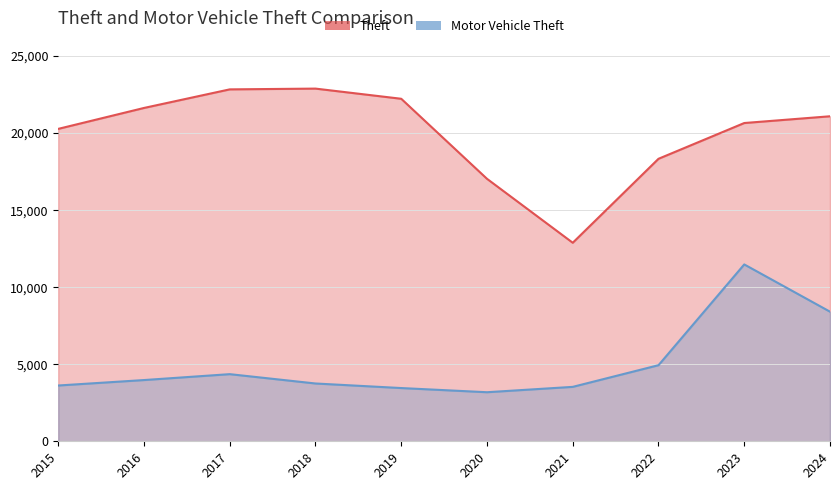

What is the total value across all series at 2020?

20219